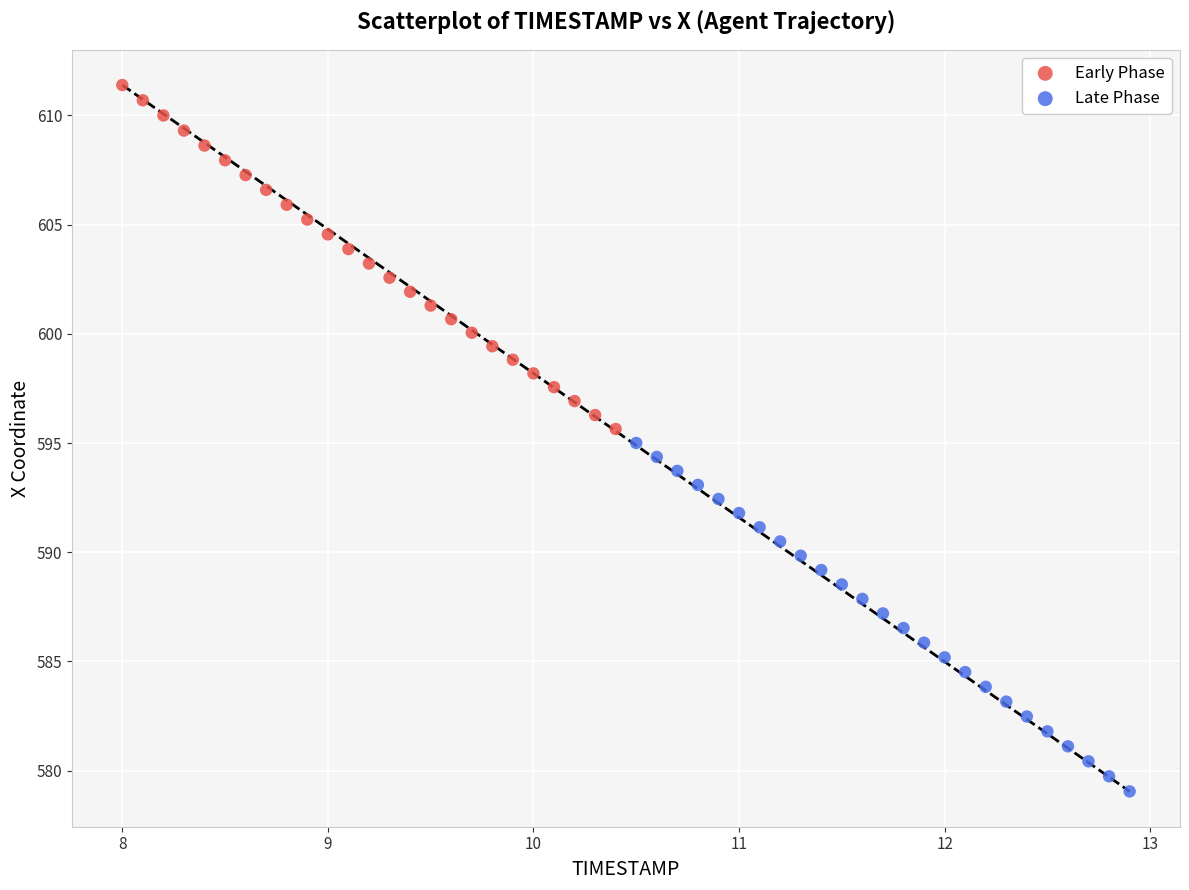

Which series contains the lowest Y value?

Late Phase